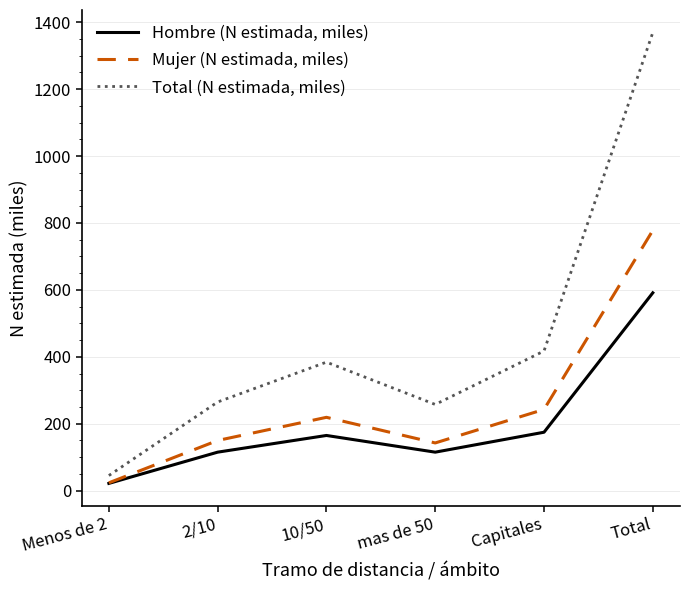

True or false: Hombre (N estimada, miles) and Total (N estimada, miles) cross at least once.

False